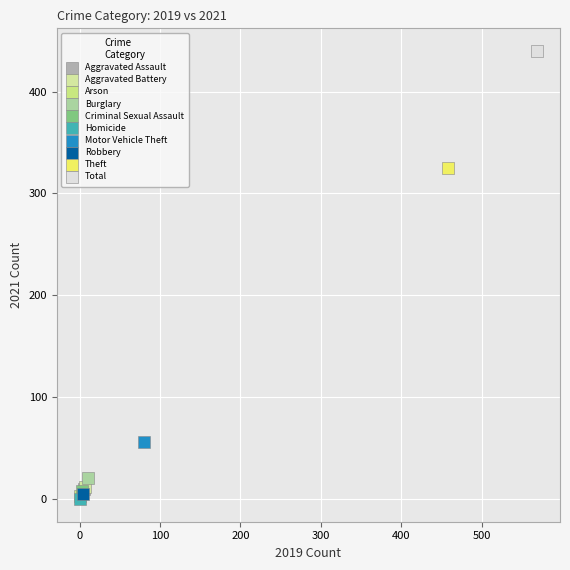

What are all the series names shown in the legend?

Aggravated Assault, Aggravated Battery, Arson, Burglary, Criminal Sexual Assault, Homicide, Motor Vehicle Theft, Robbery, Theft, Total